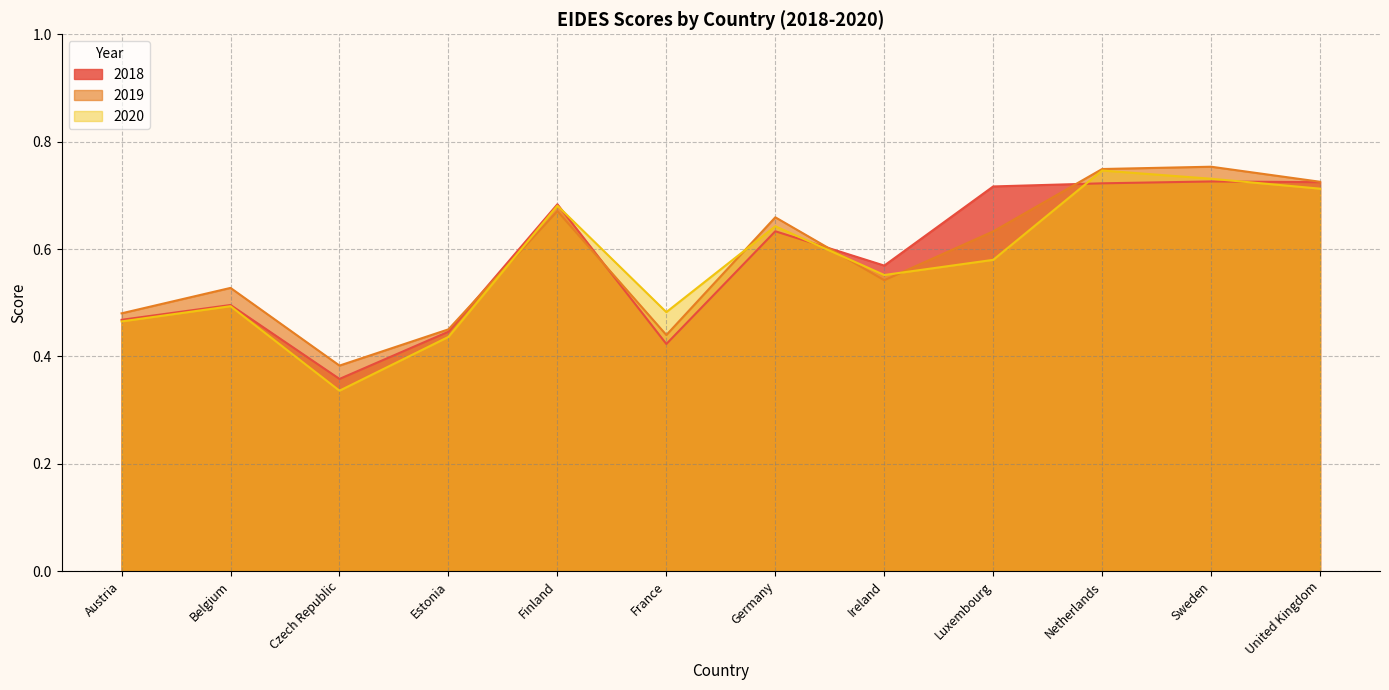

At which category does 2019 reach its first local peak?

Belgium